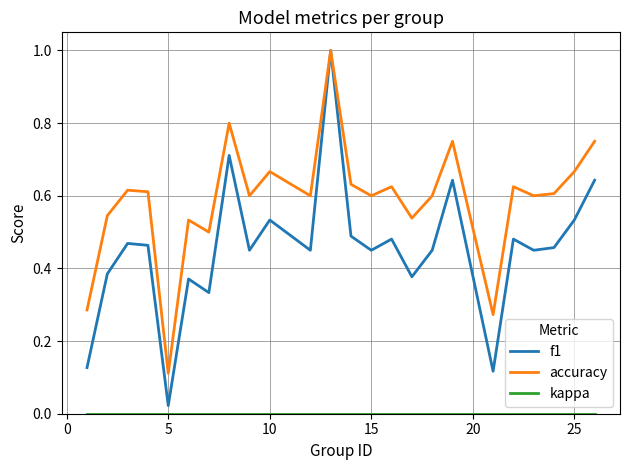

Which series has the widest spread of values?

f1